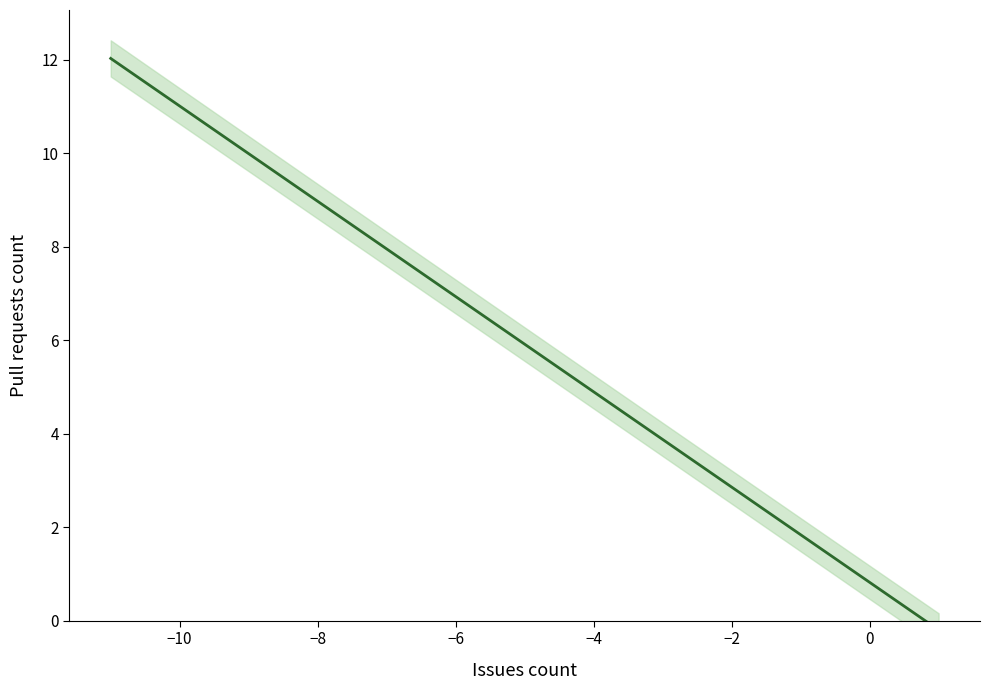

True or false: Pull requests count and Issues count intersect in this chart.

True